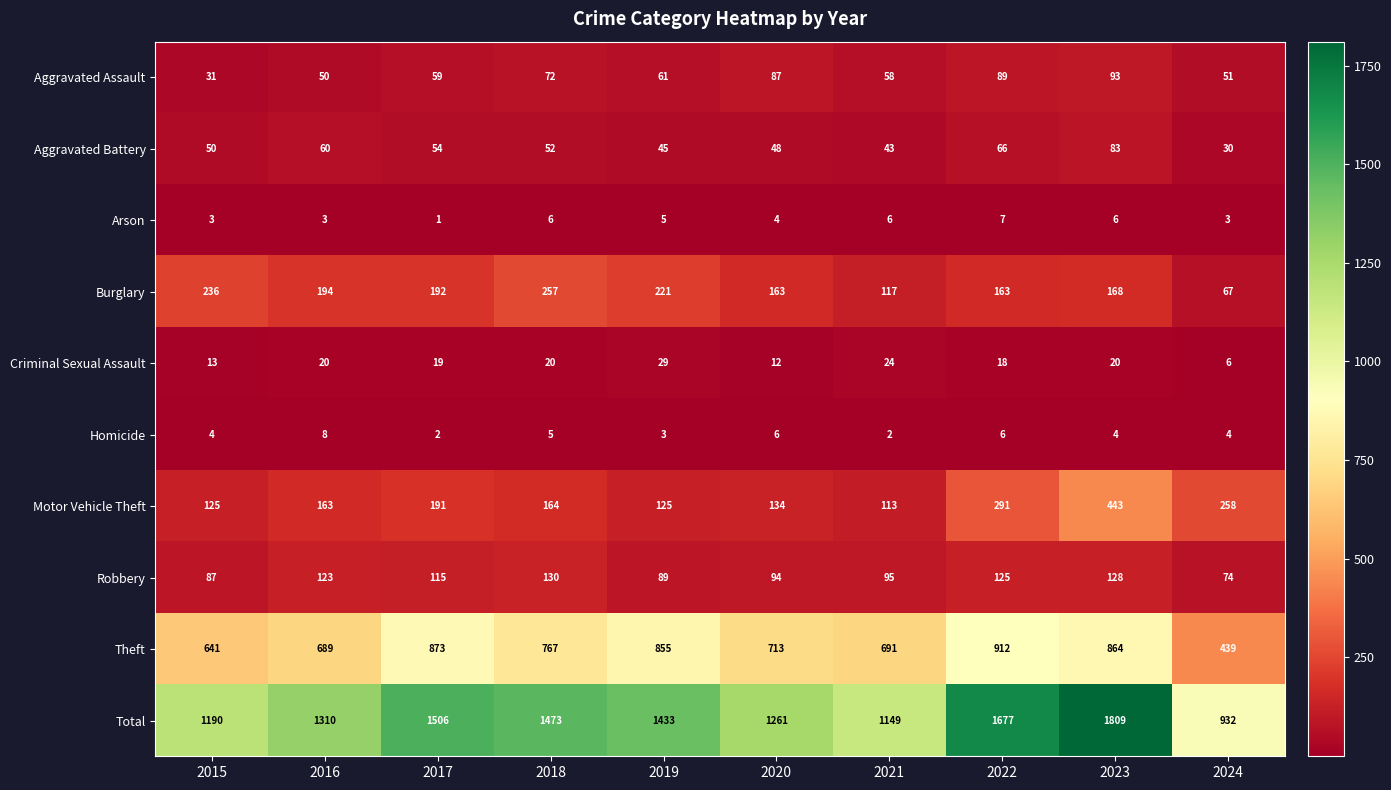

How many values in the Aggravated Battery series are below 52?

5